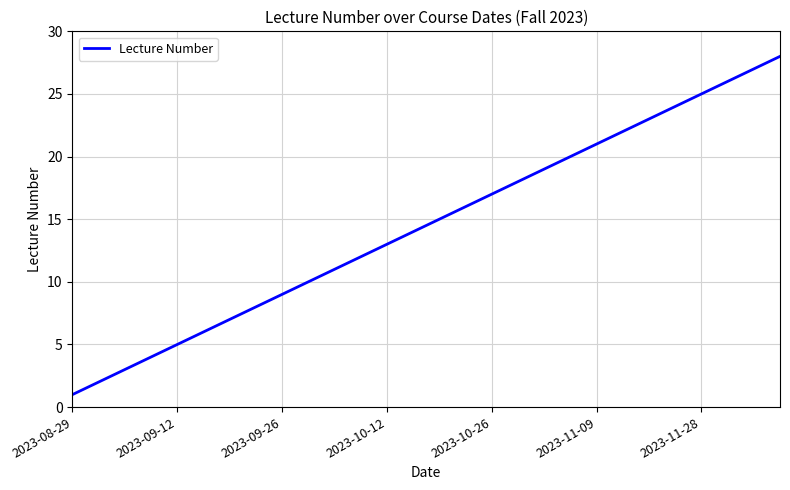

What is the greatest value displayed?

28